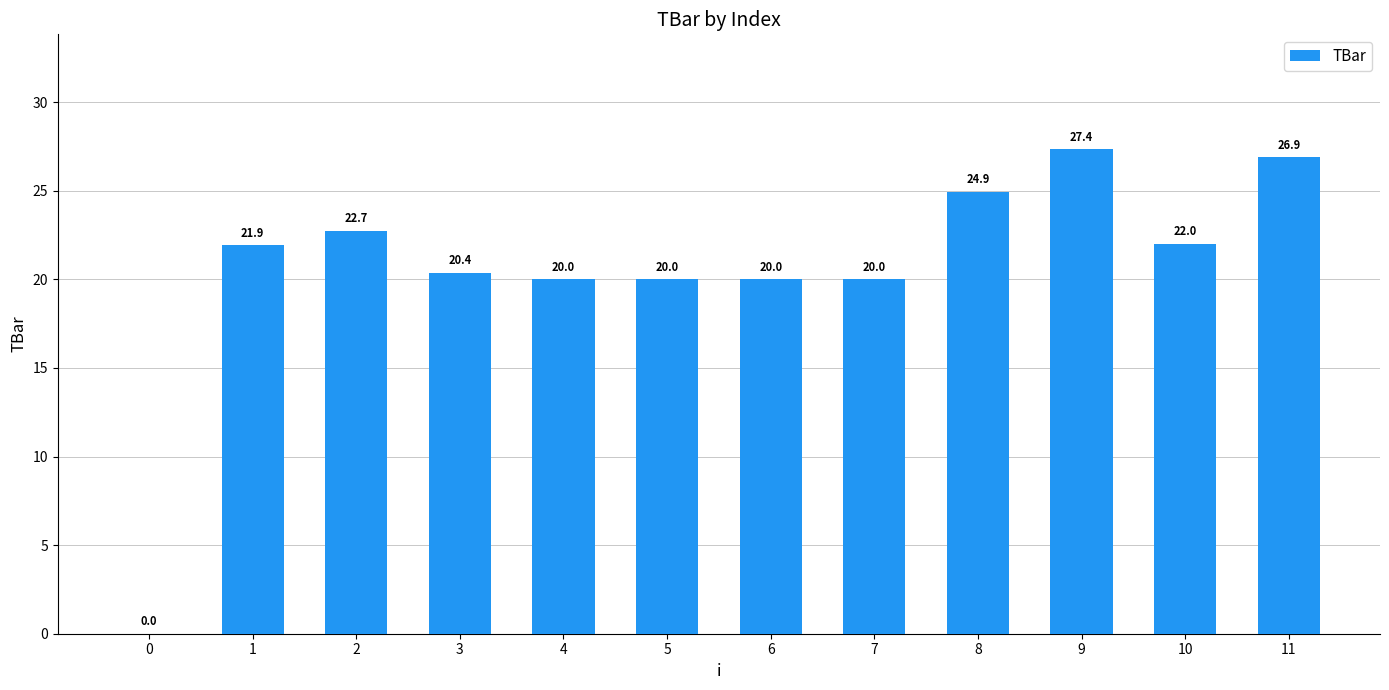

What is the sum of the values at 8 and 10?

46.9